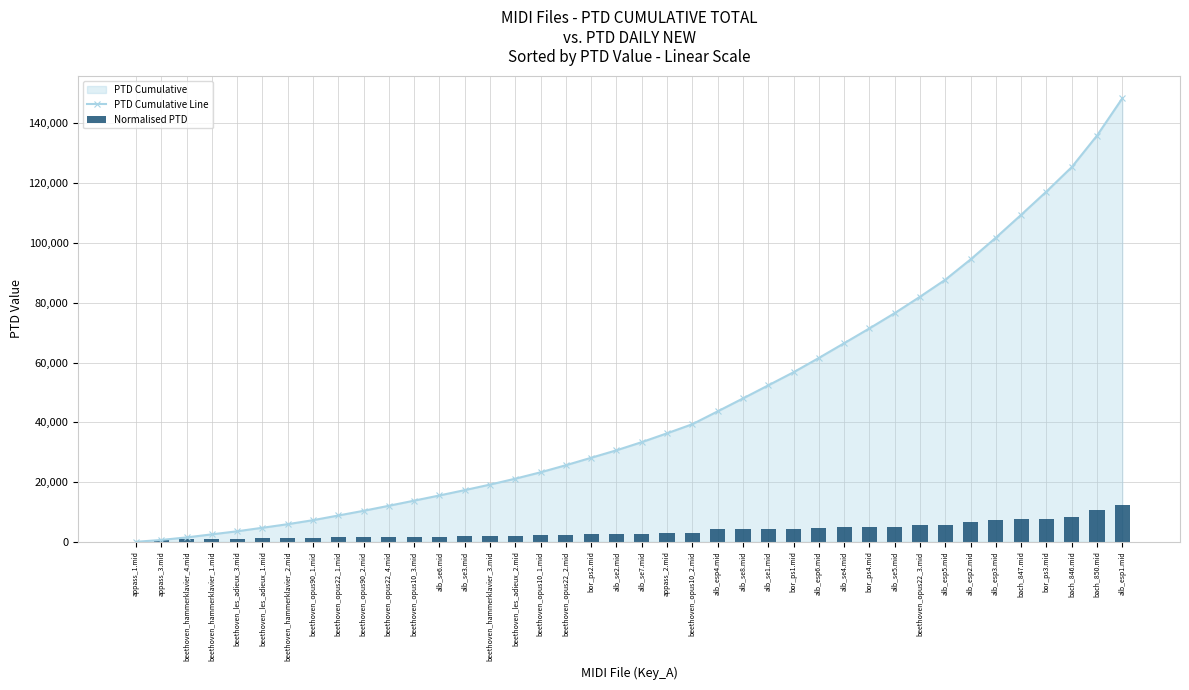

Reading right to left, list all the values displayed in this chart.

PTD Cumulative Line: alb_esp1.mid=148432.2	bach_850.mid=135965.5	bach_846.mid=125399.3	bor_ps3.mid=117230.6	bach_847.mid=109436.6	alb_esp3.mid=101795.1	alb_esp2.mid=94506.4	alb_esp5.mid=87712.1	beethoven_opus22_3.mid=82012.5	alb_se5.mid=76538.4	bor_ps4.mid=71422.3	alb_se4.mid=66461.5	alb_esp6.mid=61529.1	bor_ps1.mid=56755.2	alb_se1.mid=52362.7	alb_se8.mid=47984.8	alb_esp4.mid=43663.1	beethoven_opus10_2.mid=39368.7	appass_2.mid=36321.0	alb_se7.mid=33367.8	alb_se2.mid=30632.1	bor_ps2.mid=28135.1	beethoven_opus22_2.mid=25642.5	beethoven_opus10_1.mid=23274.5	beethoven_les_adieux_2.mid=21137.2	beethoven_hammerklavier_3.mid=19153.8	alb_se3.mid=17308.4	alb_se6.mid=15520.0	beethoven_opus10_3.mid=13783.6	beethoven_opus22_4.mid=12068.8	beethoven_opus90_2.mid=10384.9	beethoven_opus22_1.mid=8811.8	beethoven_opus90_1.mid=7244.1	beethoven_hammerklavier_2.mid=5907.2	beethoven_les_adieux_1.mid=4706.7	beethoven_les_adieux_3.mid=3531.7	beethoven_hammerklavier_1.mid=2502.7	beethoven_hammerklavier_4.mid=1477.4	appass_3.mid=629.9	appass_1.mid=0.0
Normalised PTD: alb_esp1.mid=12466.7	bach_850.mid=10566.2	bach_846.mid=8168.7	bor_ps3.mid=7794.0	bach_847.mid=7641.5	alb_esp3.mid=7288.7	alb_esp2.mid=6794.3	alb_esp5.mid=5699.6	beethoven_opus22_3.mid=5474.1	alb_se5.mid=5116.2	bor_ps4.mid=4960.8	alb_se4.mid=4932.4	alb_esp6.mid=4773.9	bor_ps1.mid=4392.5	alb_se1.mid=4378.0	alb_se8.mid=4321.6	alb_esp4.mid=4294.4	beethoven_opus10_2.mid=3047.7	appass_2.mid=2953.2	alb_se7.mid=2735.7	alb_se2.mid=2496.9	bor_ps2.mid=2492.6	beethoven_opus22_2.mid=2368.0	beethoven_opus10_1.mid=2137.3	beethoven_les_adieux_2.mid=1983.5	beethoven_hammerklavier_3.mid=1845.4	alb_se3.mid=1788.4	alb_se6.mid=1736.4	beethoven_opus10_3.mid=1714.8	beethoven_opus22_4.mid=1683.9	beethoven_opus90_2.mid=1573.0	beethoven_opus22_1.mid=1567.8	beethoven_opus90_1.mid=1336.9	beethoven_hammerklavier_2.mid=1200.5	beethoven_les_adieux_1.mid=1175.0	beethoven_les_adieux_3.mid=1029.1	beethoven_hammerklavier_1.mid=1025.2	beethoven_hammerklavier_4.mid=847.5	appass_3.mid=629.9	appass_1.mid=0.0